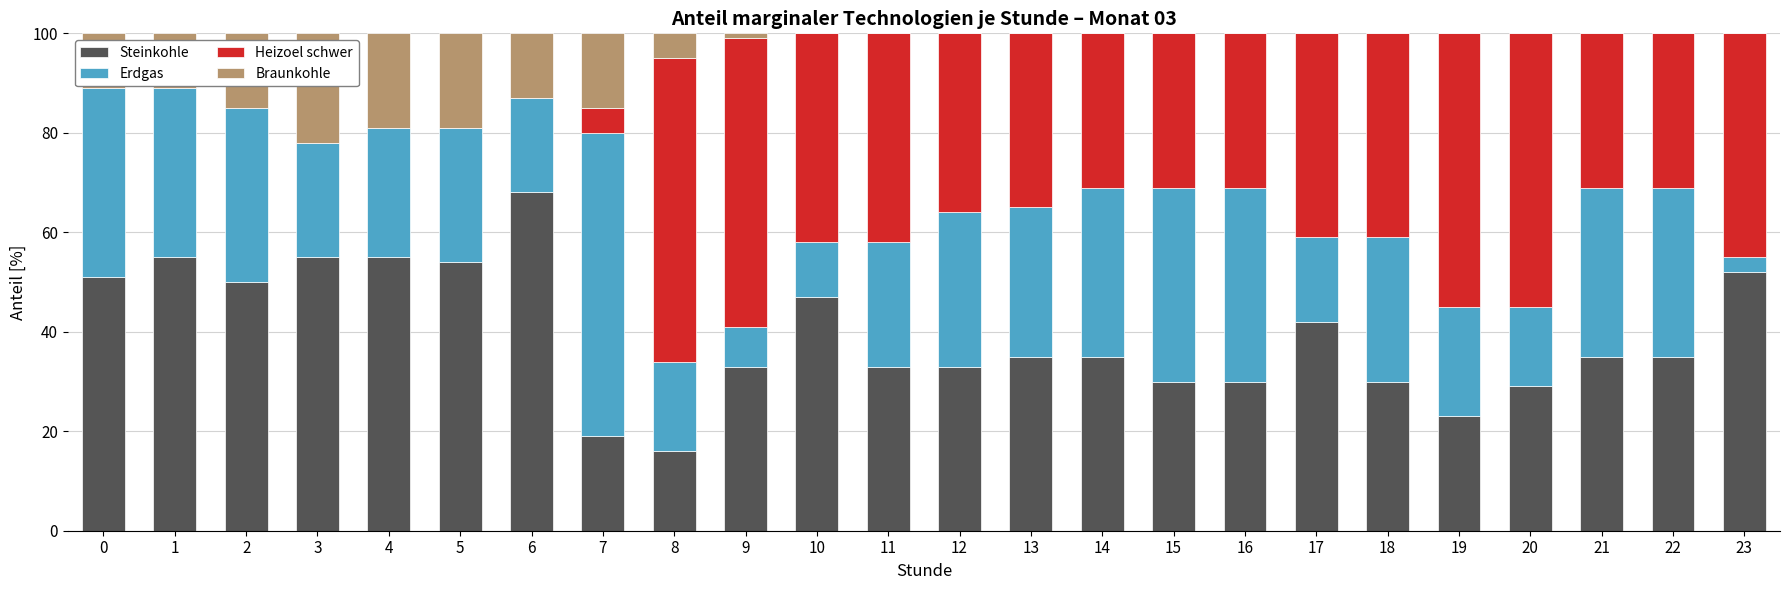

What are all the series names shown in the legend?

Steinkohle, Erdgas, Heizoel schwer, Braunkohle